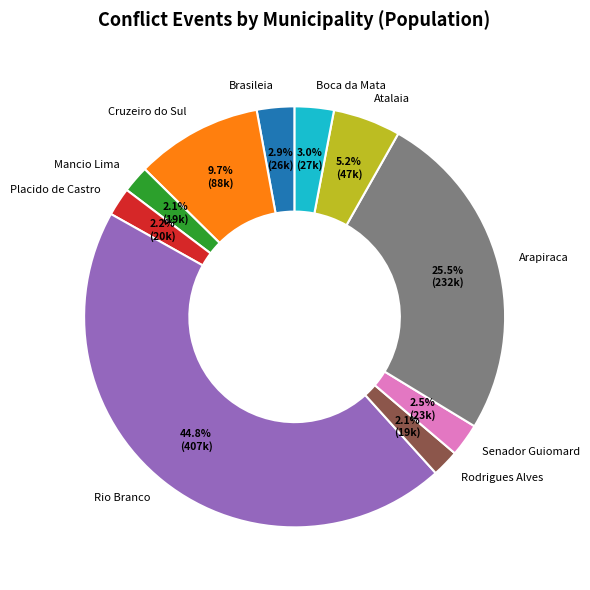

True or false: Brasileia accounts for 3% of the total.

True